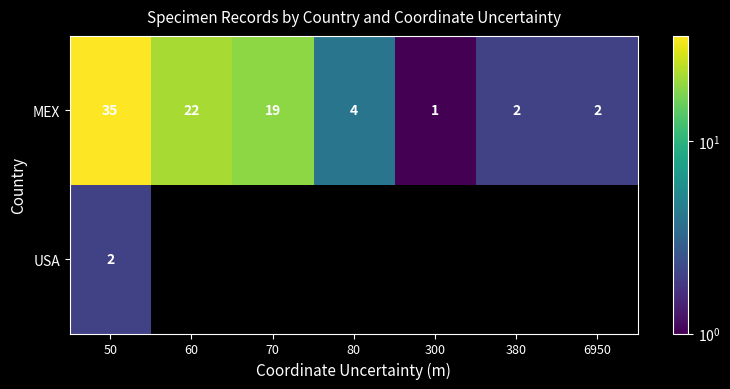

Which category has the highest value in the MEX series?

50